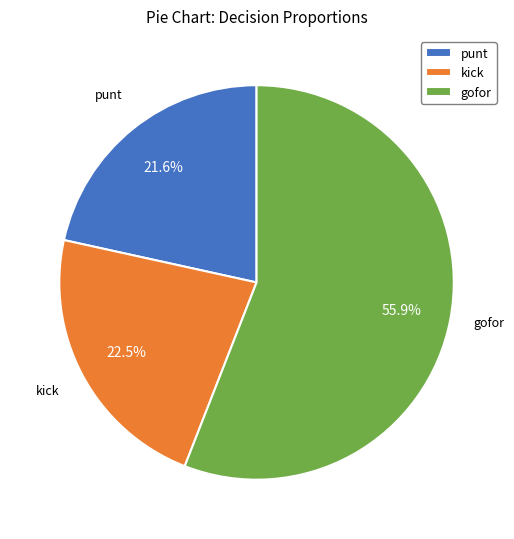

How many slices are in this pie chart?

3